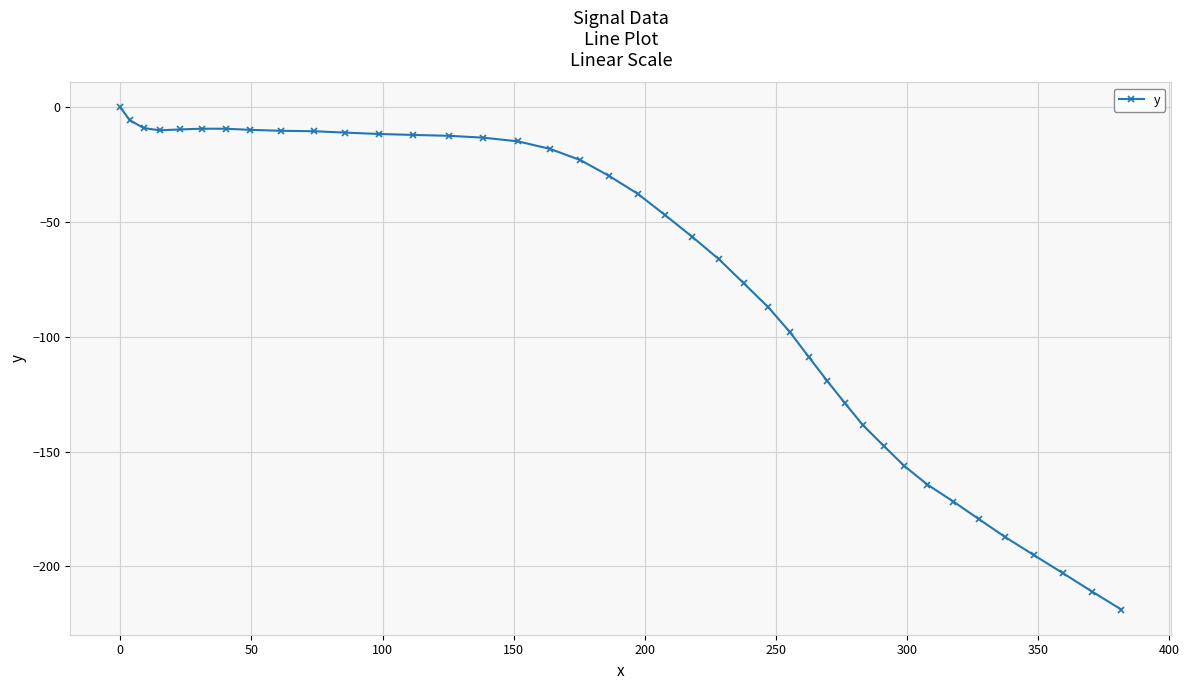

What is the value of the 30th point from the left?

-138.5